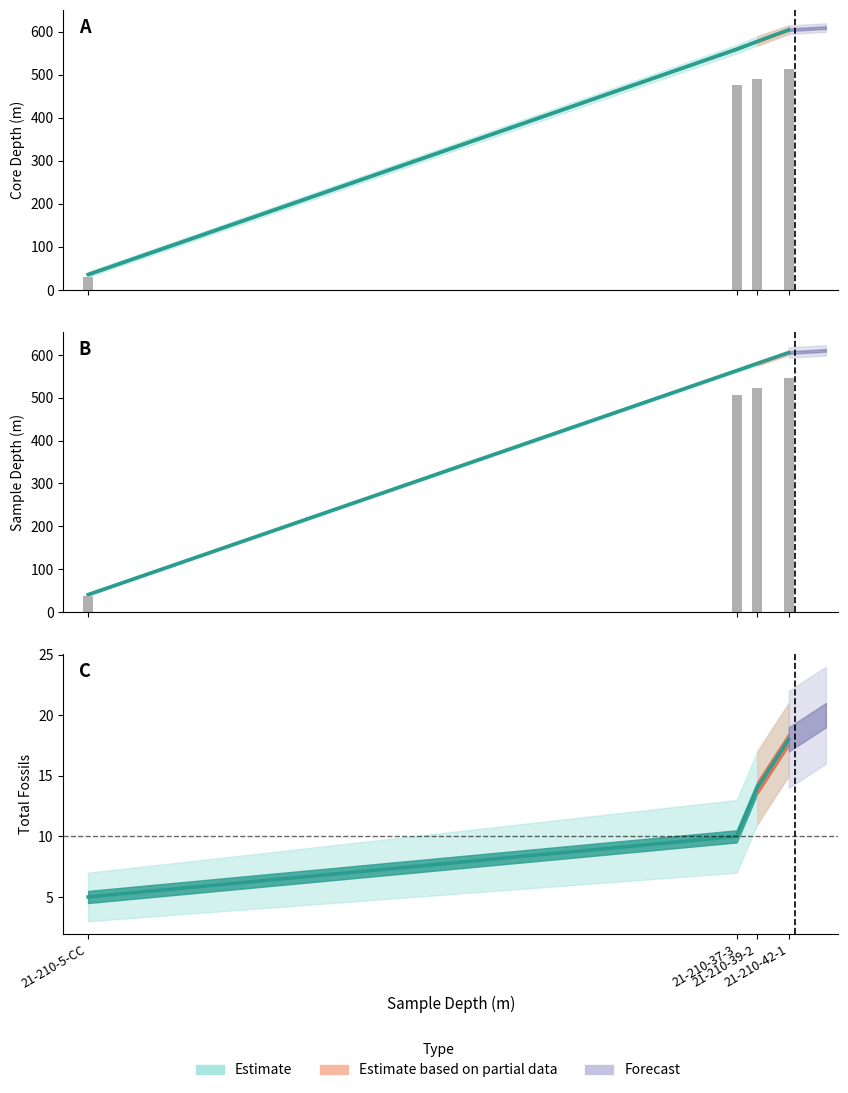

What is the sum of all total number of observed fossils values?

47.0